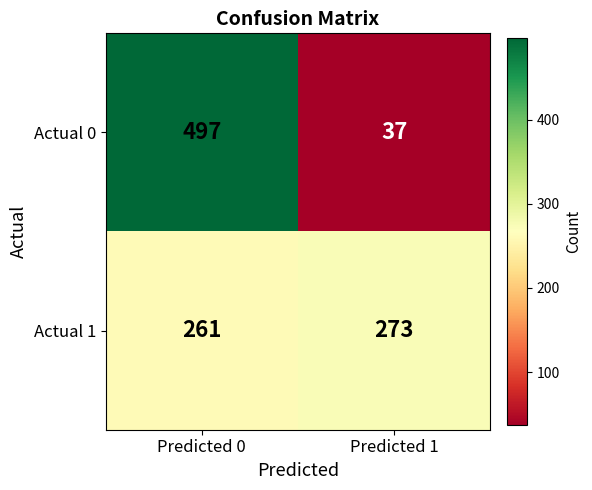

Reading left to right, list all the values displayed in this chart.

Actual 0: Predicted 0=497	Predicted 1=37
Actual 1: Predicted 0=261	Predicted 1=273